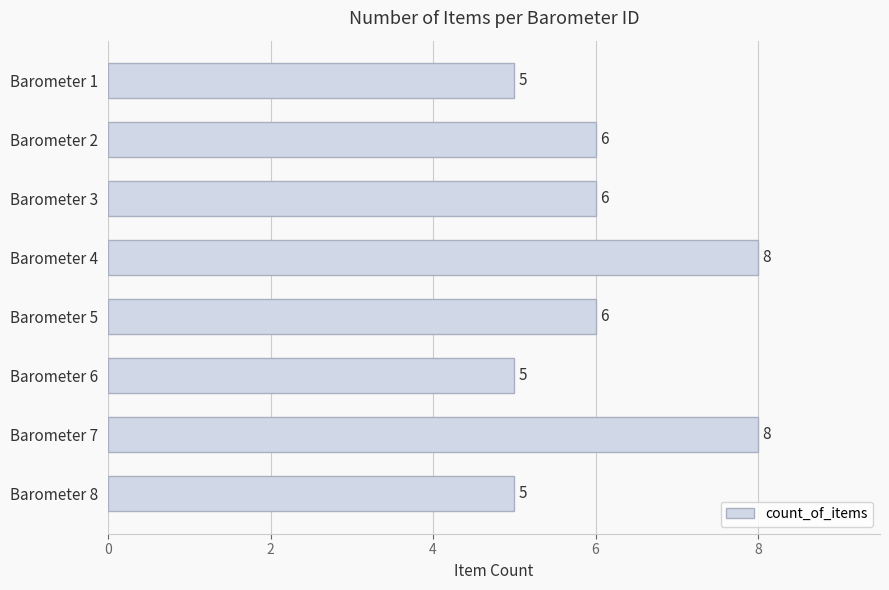

What is the difference between the second highest and minimum values?

3